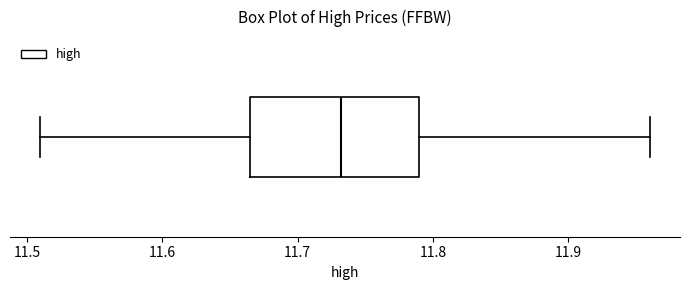

Read this box plot against the x-axis: the position of the median line, the range covered by the box, and the ends of both whiskers. The values are not printed on the chart, so give them approximately, as read against the axis.

median 11.73, box 11.67 to 11.79, whiskers 11.51 to 11.96